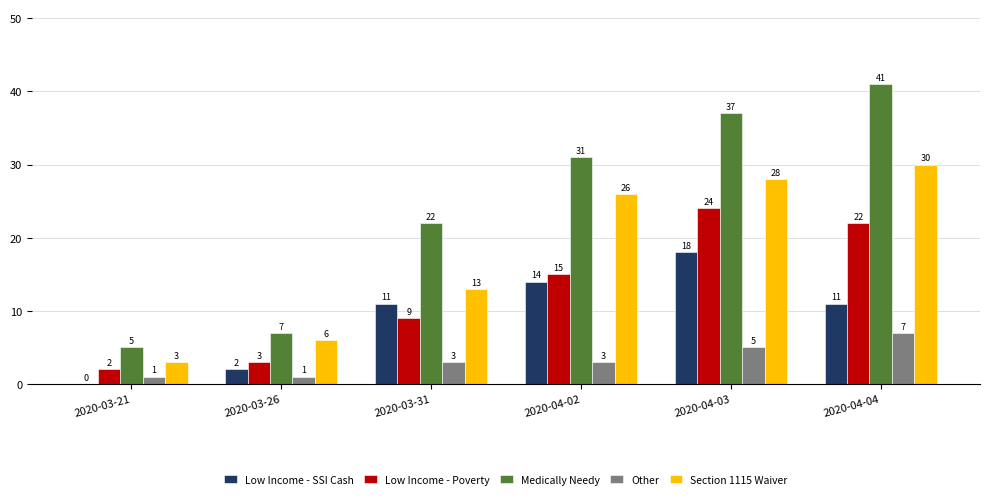

What is the sum of all Low Income - Poverty values?

75